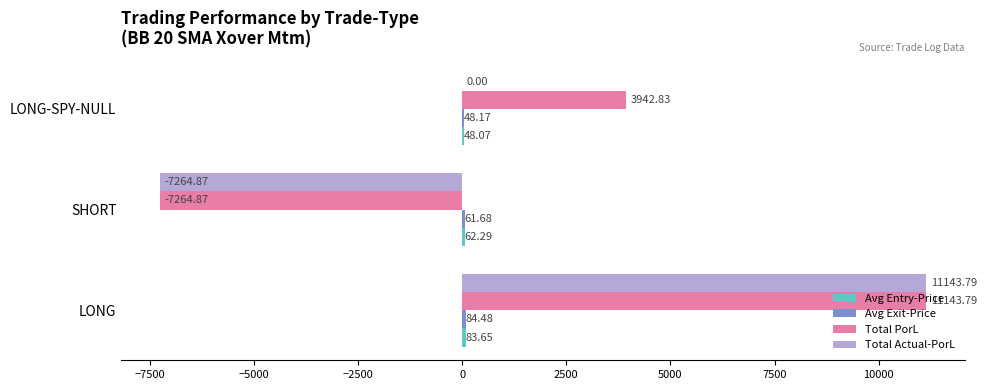

Where is Total Actual-PorL nearest to the value 1939?

LONG-SPY-NULL